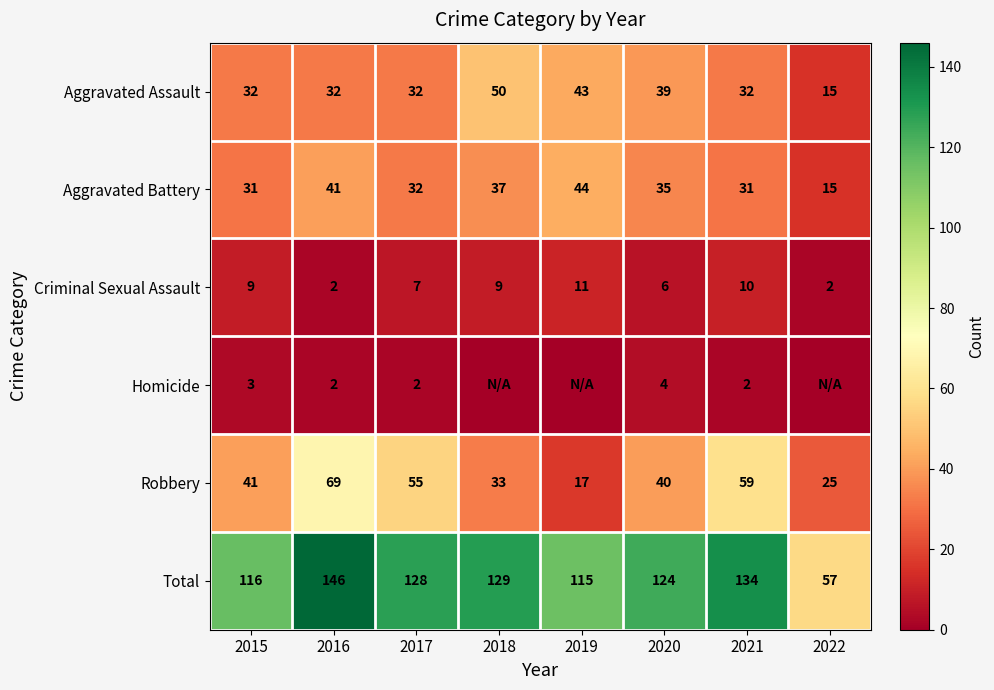

The value of Criminal Sexual Assault at 2016 is 3. True or false?

False